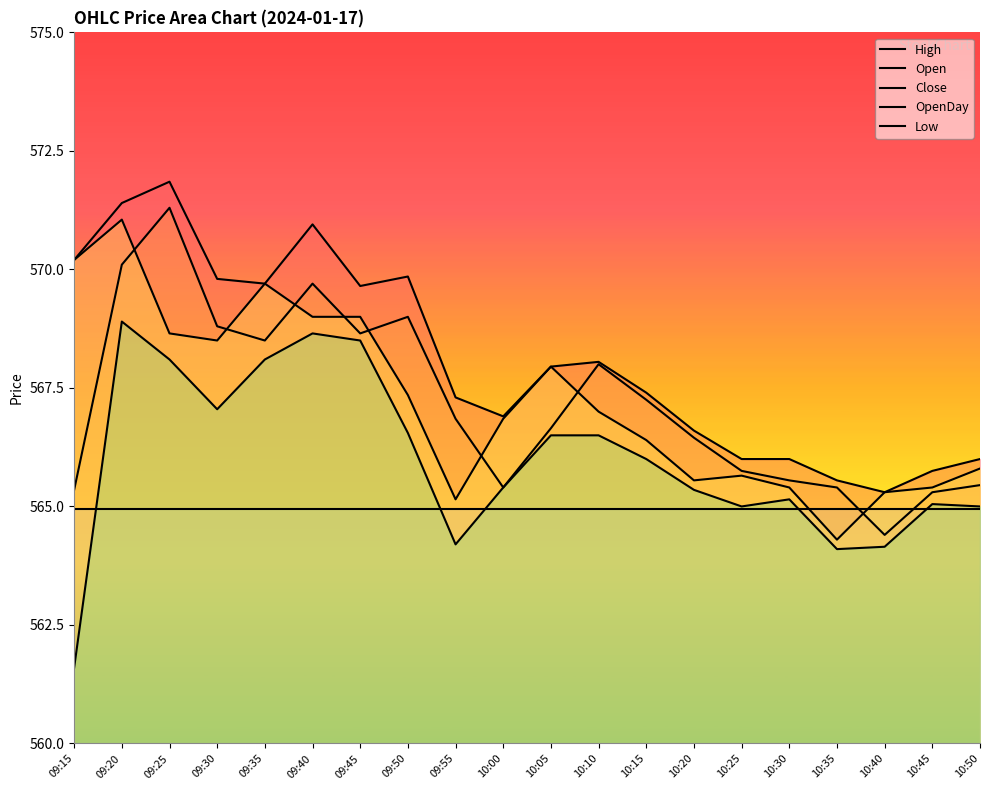

What are all the series names shown in the legend?

High, Open, Close, OpenDay, Low